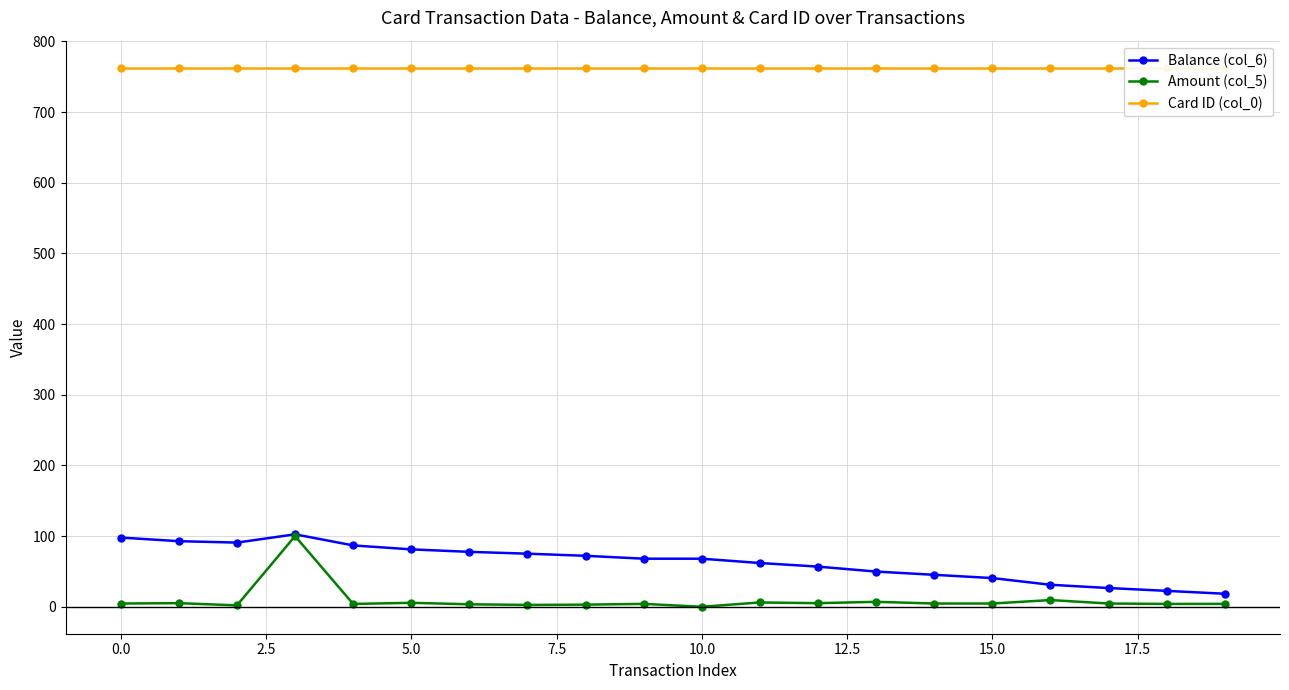

Is it true that Amount (col_5) equals 4.6 at 0.0?

True